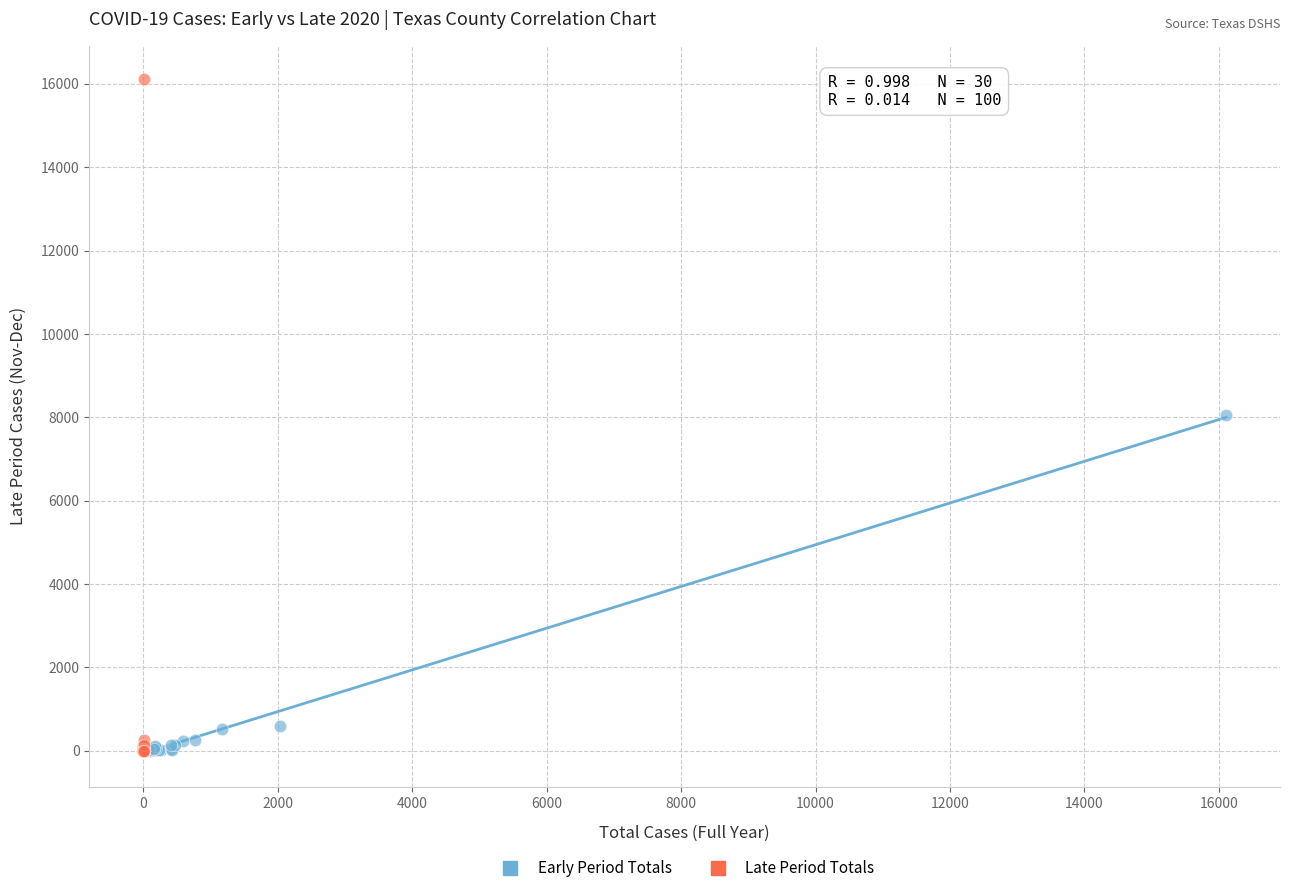

Which series has the widest spread of Y values?

Late Period Totals